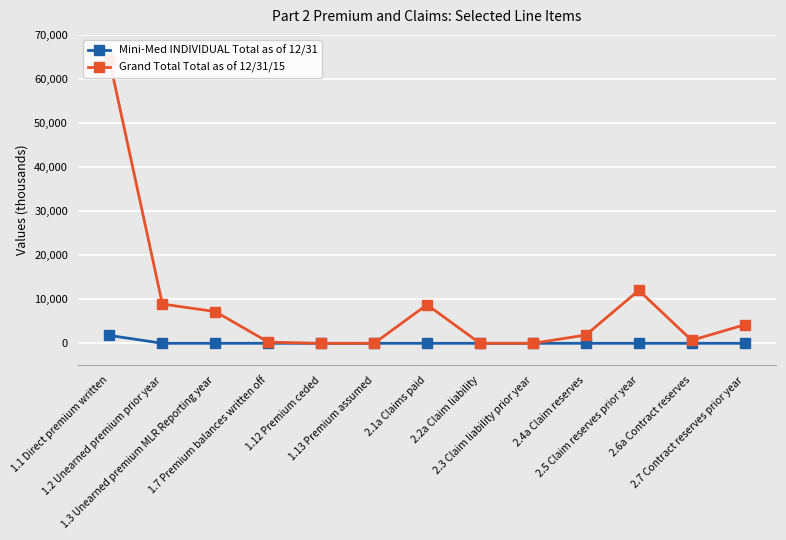

How many series are shown in this chart?

2